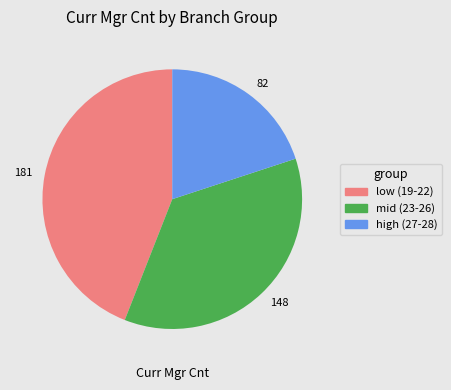

Which has a higher value, 82 or 181?

181